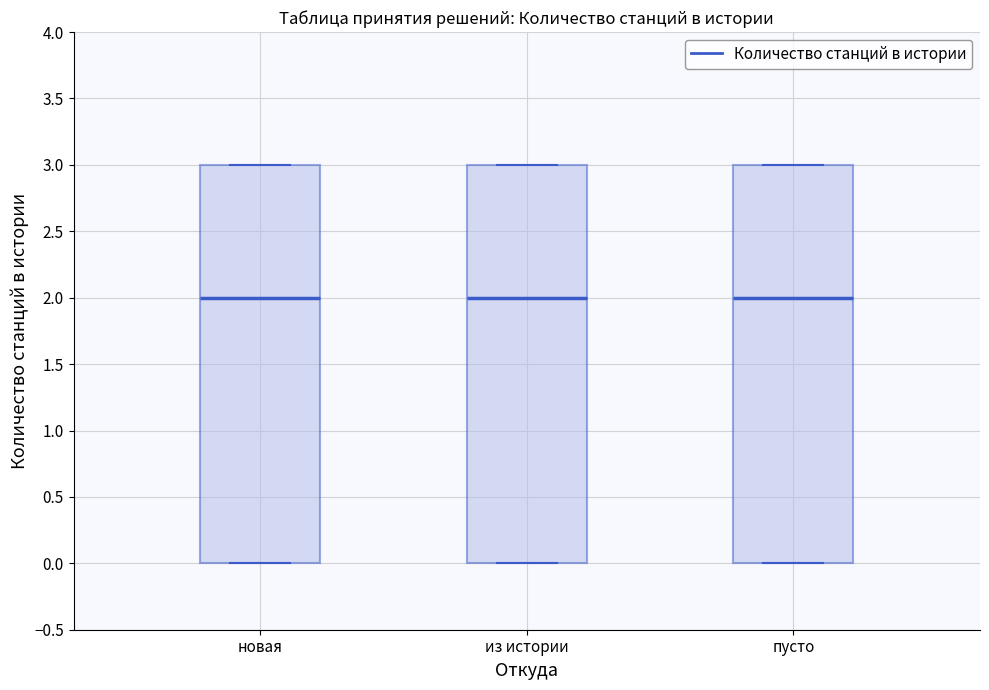

Reading left to right, read every box against the y-axis: the position of its median line, the range the box covers, and the ends of its whiskers. The values are not printed on the chart, so give them approximately, as read against the axis.

новая: median 2, box 0 to 3, whiskers 0 to 3
из истории: median 2, box 0 to 3, whiskers 0 to 3
пусто: median 2, box 0 to 3, whiskers 0 to 3